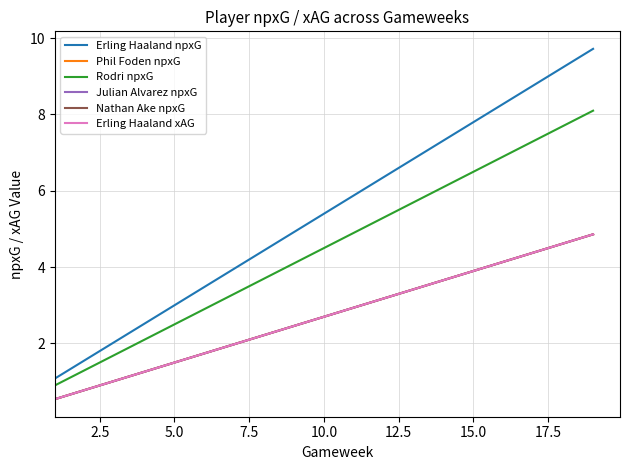

Reading left to right, transcribe all the data shown in this chart.

Erling Haaland npxG: 1.1	1.6	2.0	2.5	3.0	3.5	4.0	4.4	4.9	5.4	5.9	6.4	6.8	7.3	7.8	8.3	8.8	9.2	9.7
Phil Foden npxG: 0.5	0.8	1.0	1.3	1.5	1.7	2.0	2.2	2.5	2.7	2.9	3.2	3.4	3.7	3.9	4.1	4.4	4.6	4.9
Rodri npxG: 0.9	1.3	1.7	2.1	2.5	2.9	3.3	3.7	4.1	4.5	4.9	5.3	5.7	6.1	6.5	6.9	7.3	7.7	8.1
Julian Alvarez npxG: 0.5	0.8	1.0	1.3	1.5	1.7	2.0	2.2	2.5	2.7	2.9	3.2	3.4	3.7	3.9	4.1	4.4	4.6	4.9
Nathan Ake npxG: 0.5	0.8	1.0	1.3	1.5	1.7	2.0	2.2	2.5	2.7	2.9	3.2	3.4	3.7	3.9	4.1	4.4	4.6	4.9
Erling Haaland xAG: 0.5	0.8	1.0	1.3	1.5	1.7	2.0	2.2	2.5	2.7	2.9	3.2	3.4	3.7	3.9	4.1	4.4	4.6	4.9